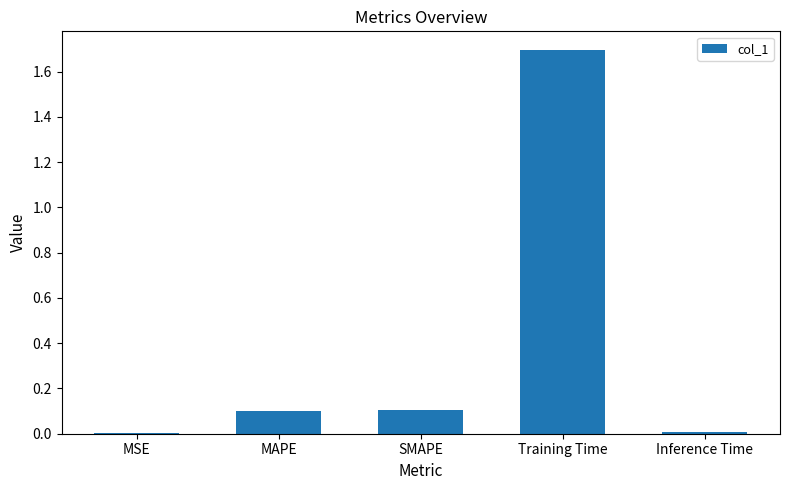

The chart shows a value of 0.7 at Training Time. True or false?

False